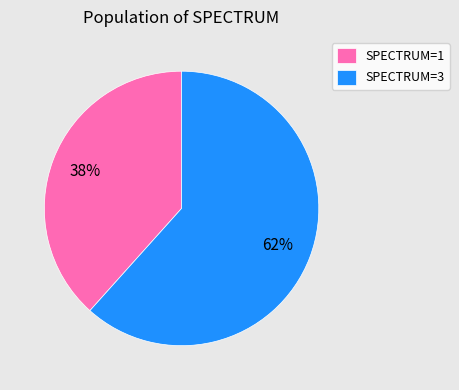

Does any single category account for the majority?

Yes